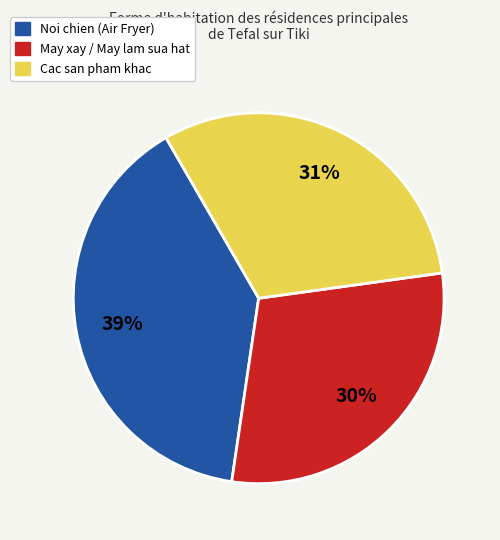

To the nearest percent, what is the average slice percentage?

33%